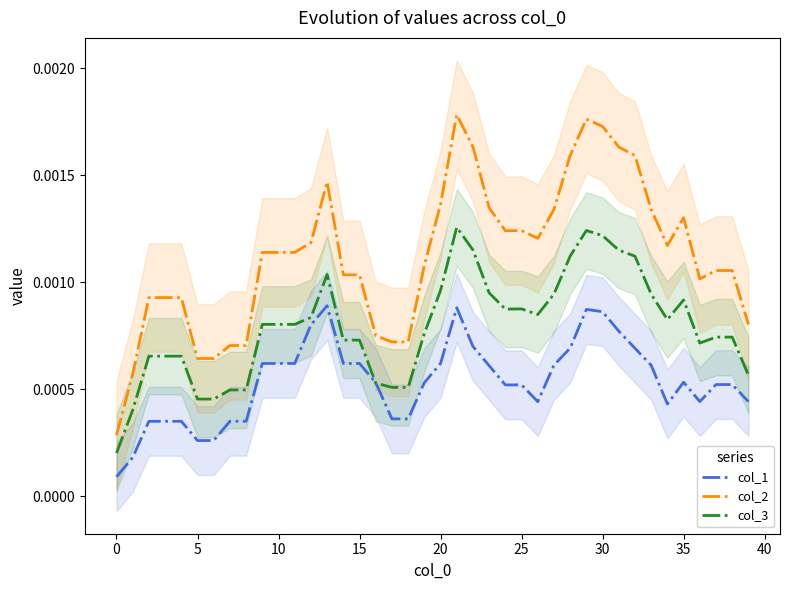

True or false: col_2 and col_3 intersect in this chart.

False